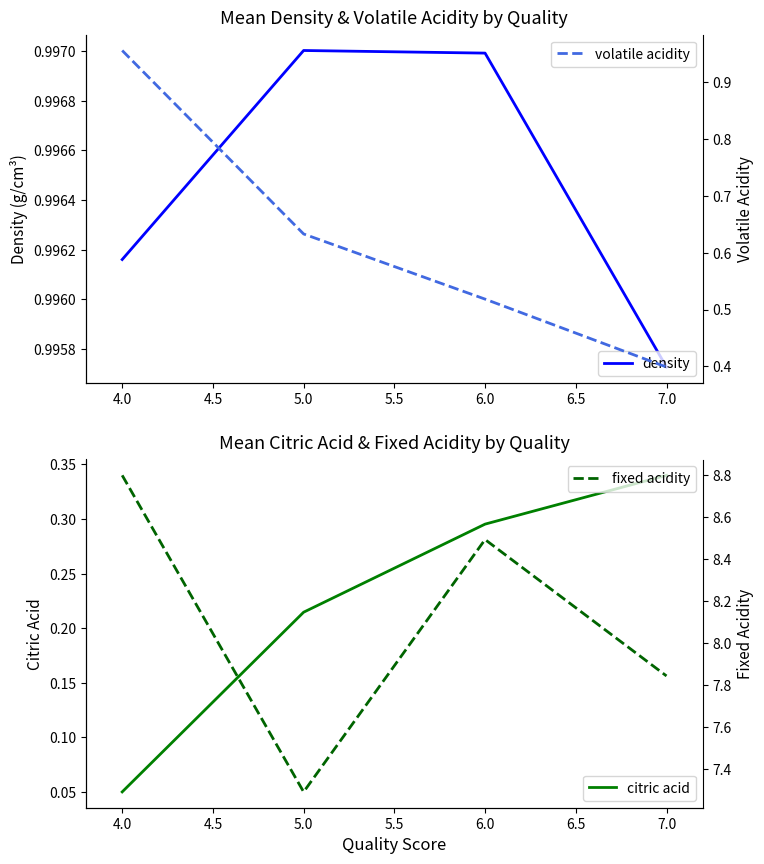

True or false: fixed acidity has more than 0 points higher than both neighbors.

True